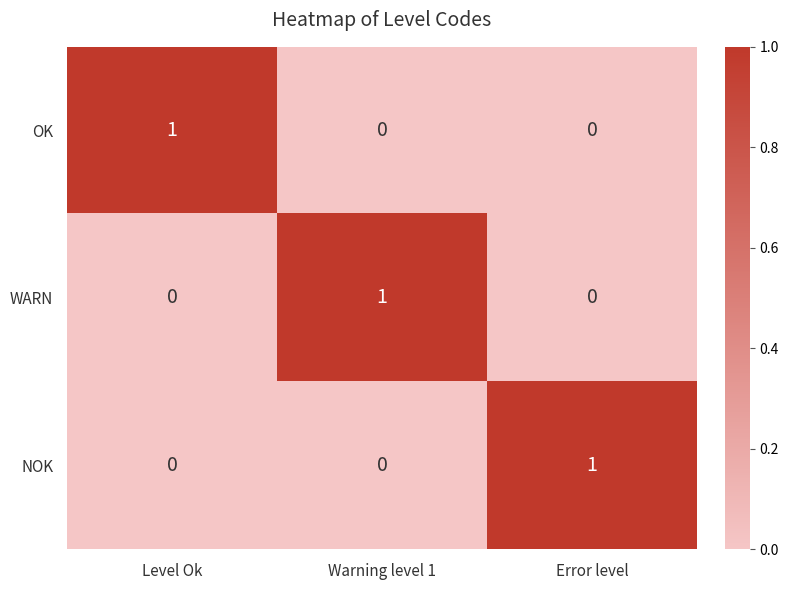

How many OK values are between 0 and 1?

3